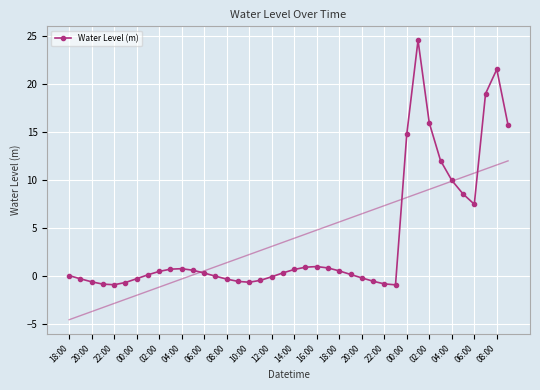

Between 18:00 and 16:00, which is larger?

16:00